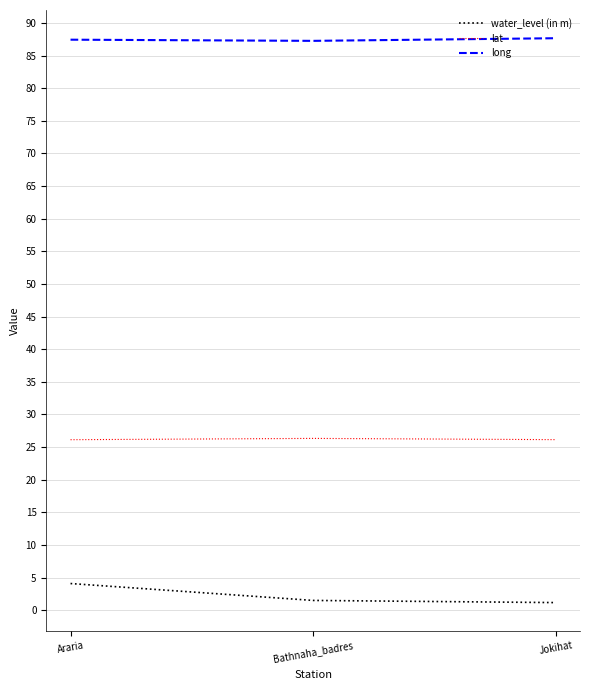

What is the difference between the maximum and minimum values in the long series?

0.4